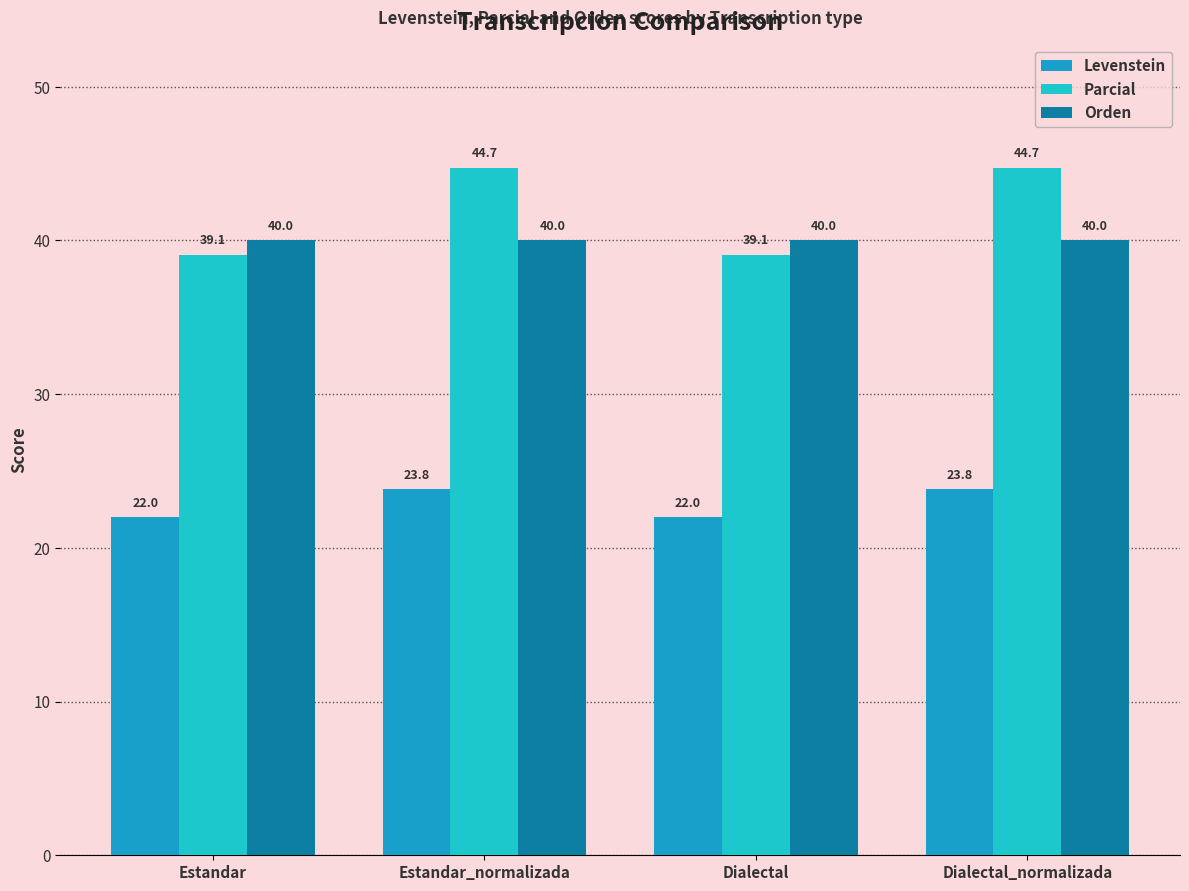

What is the sum of the Levenstein values at Estandar_normalizada and Estandar?

45.8